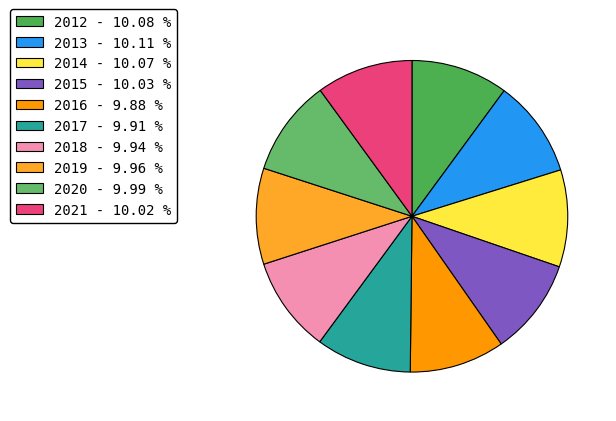

How many slices are in this pie chart?

10